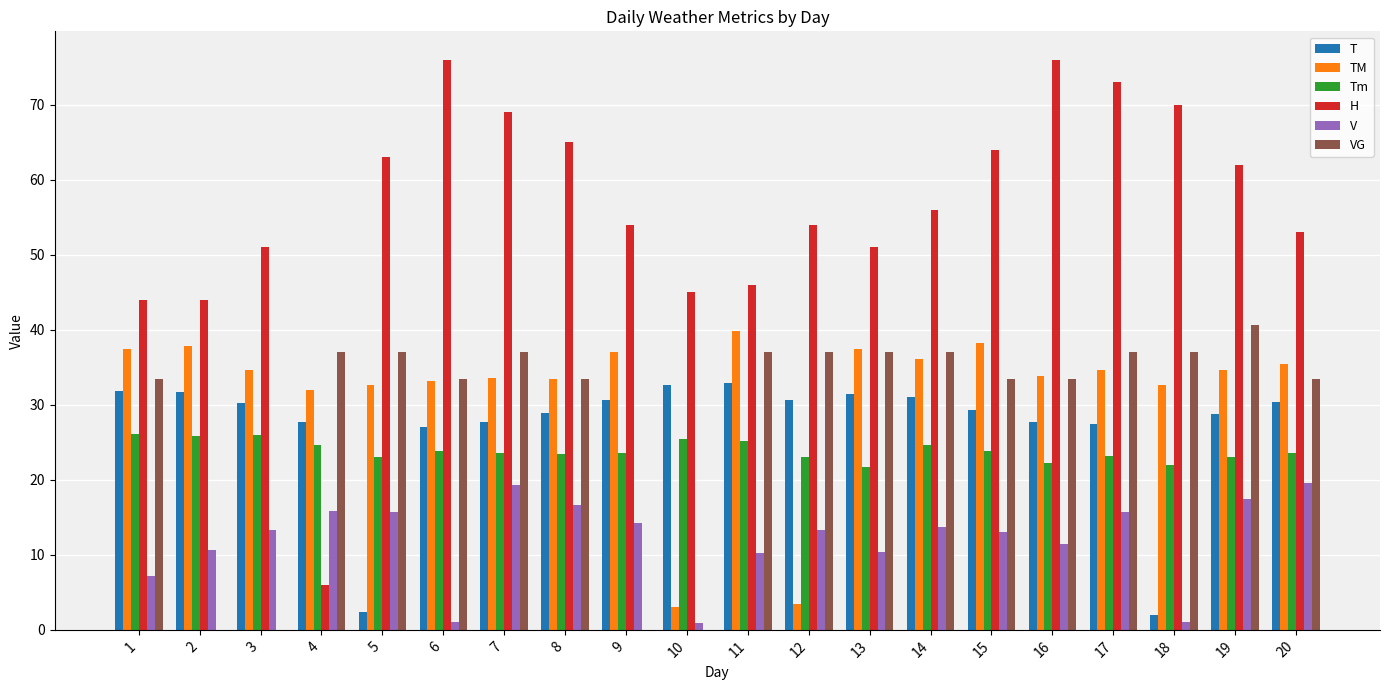

Between 7 and 14, which series saw the biggest shift?

H